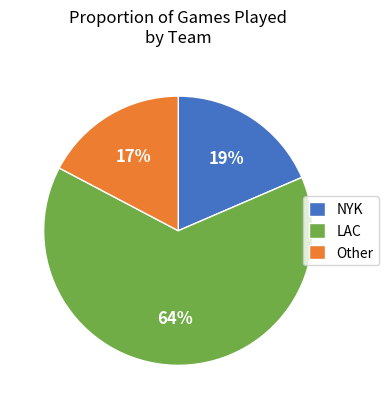

What is the largest slice in the pie chart?

LAC